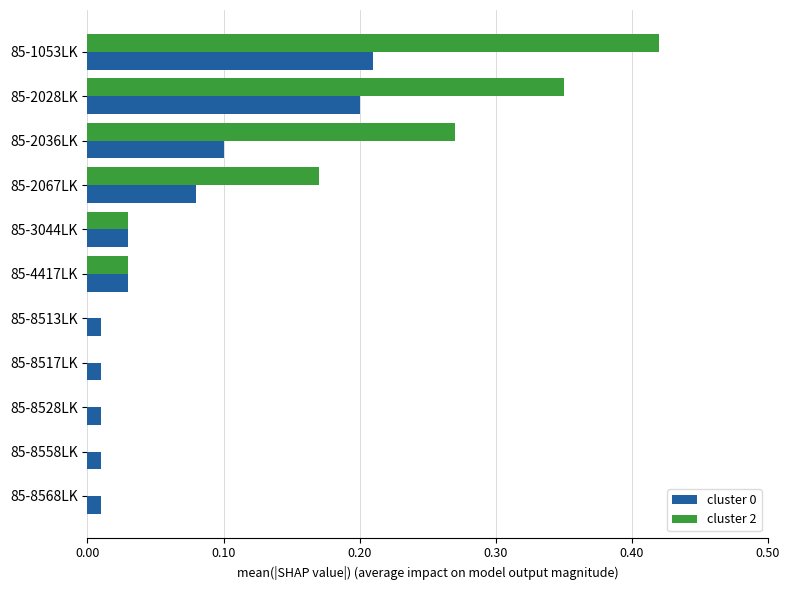

True or false: cluster 0 has a value of 0.1 at 85-2028LK.

False